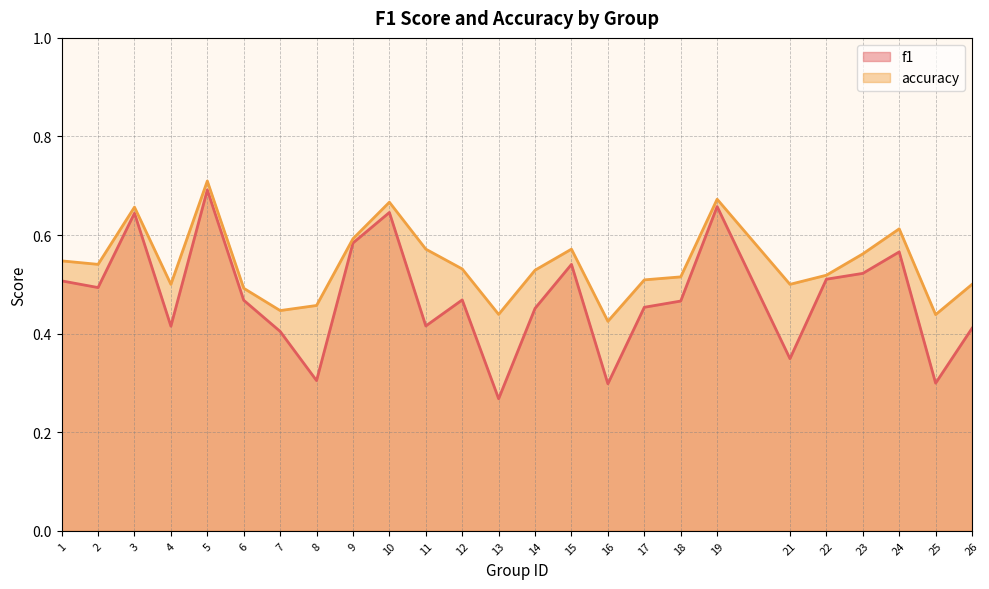

Is the value of accuracy at 4 greater than the value of f1 at 3?

No